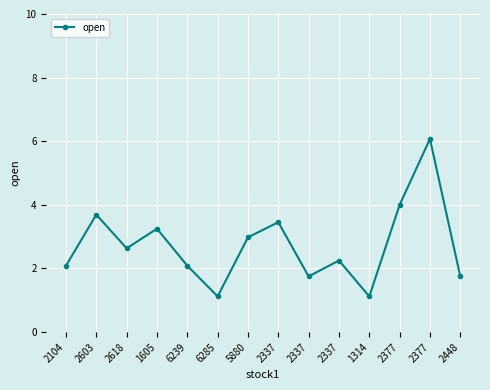

Count the number of categories in the chart.

14